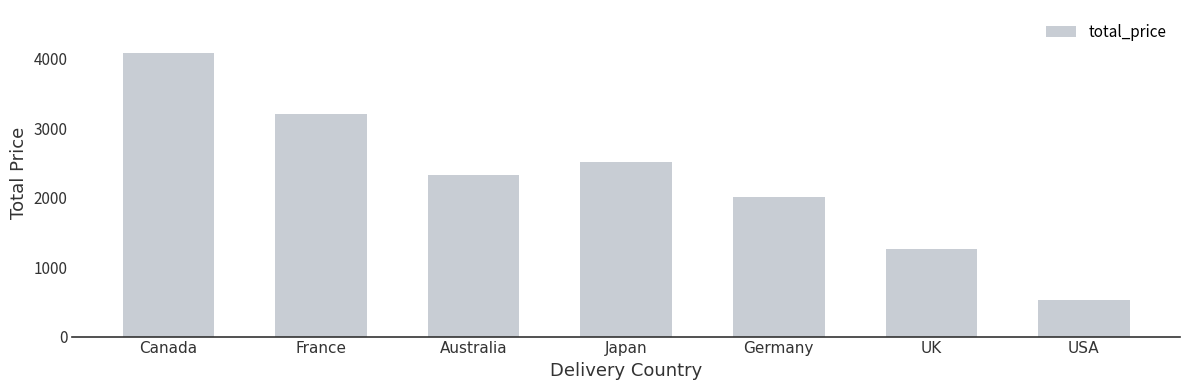

What is the difference between the maximum and minimum values?

3570